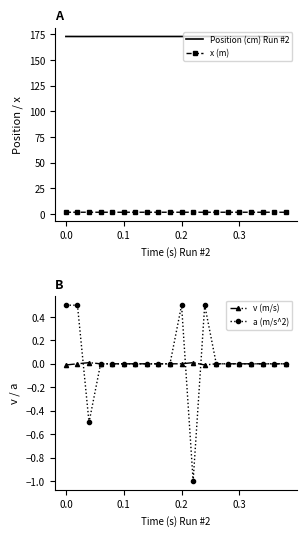

How many lines are shown in the chart?

4